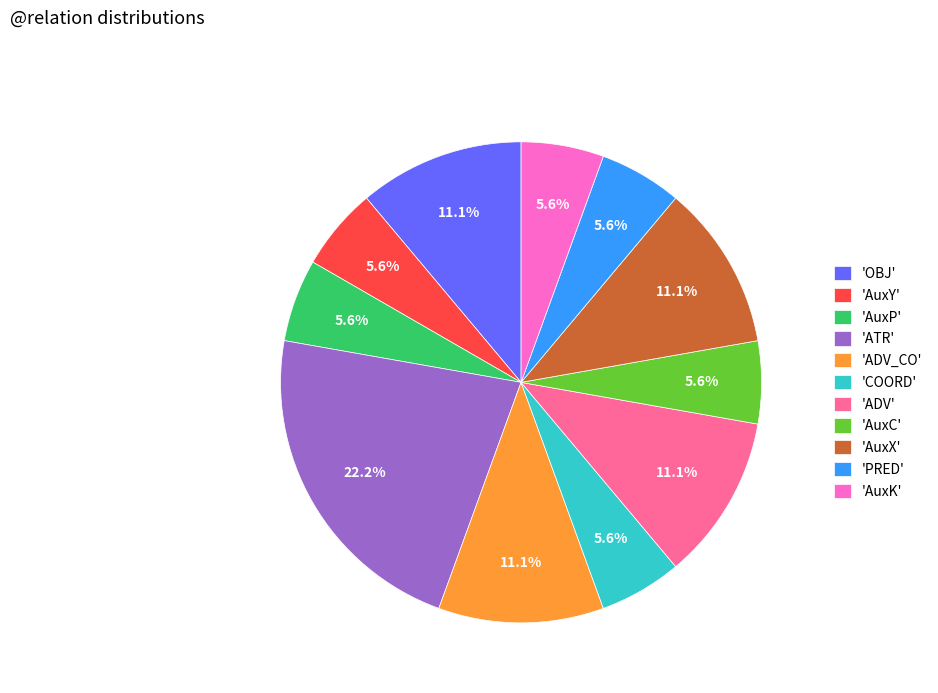

What percentage is NOT represented by 'AuxK'?

94.4%